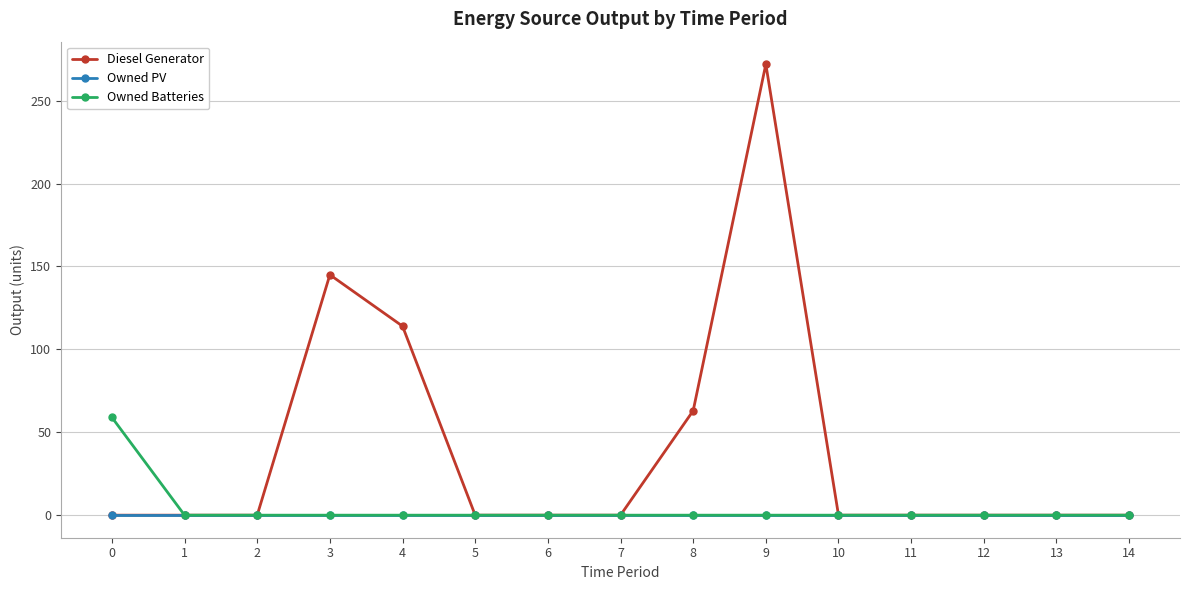

At how many categories does at least one series exceed 41?

5